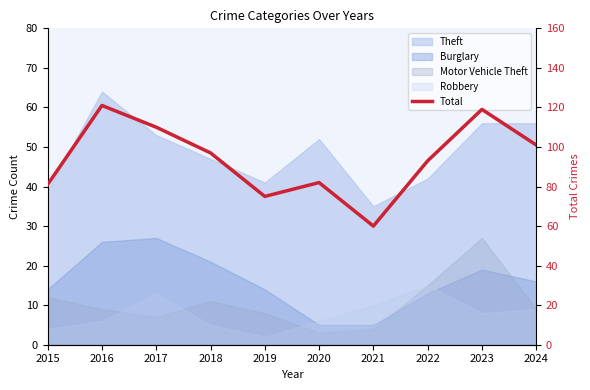

The value at 2020 is 82. True or false?

True